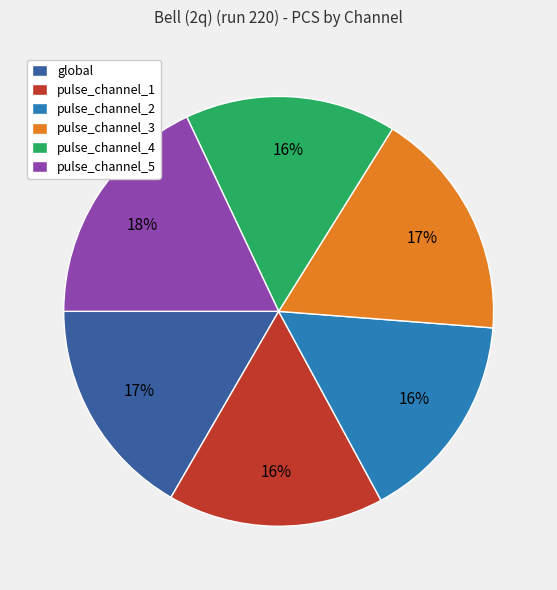

To the nearest percent, what is the difference between the largest and smallest slice percentages?

2%